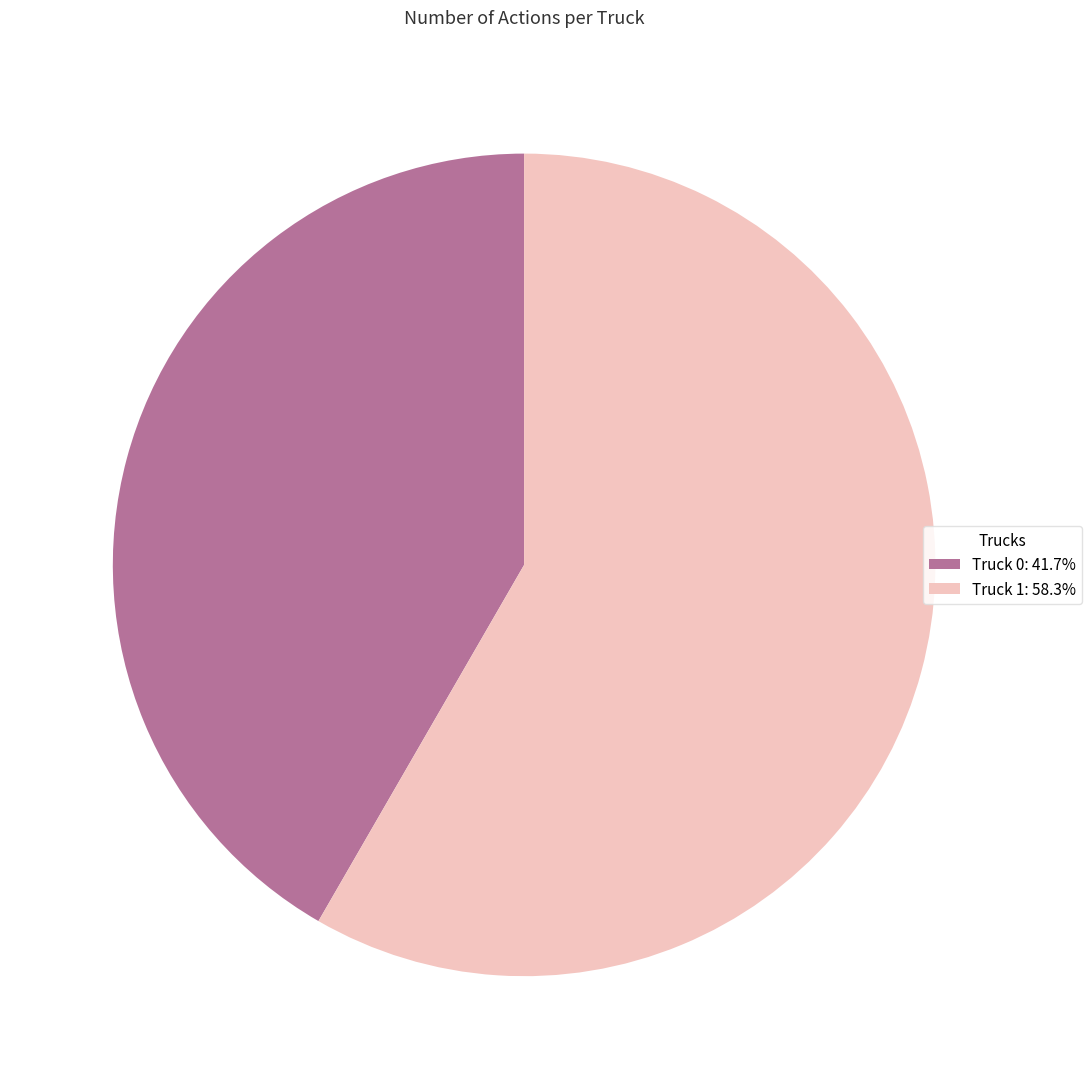

Combined, do Truck 1: 58.3% and Truck 0: 41.7% account for over 50%?

Yes